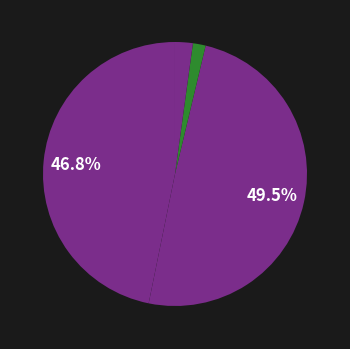

Is there any slice that represents more than half of the pie?

No